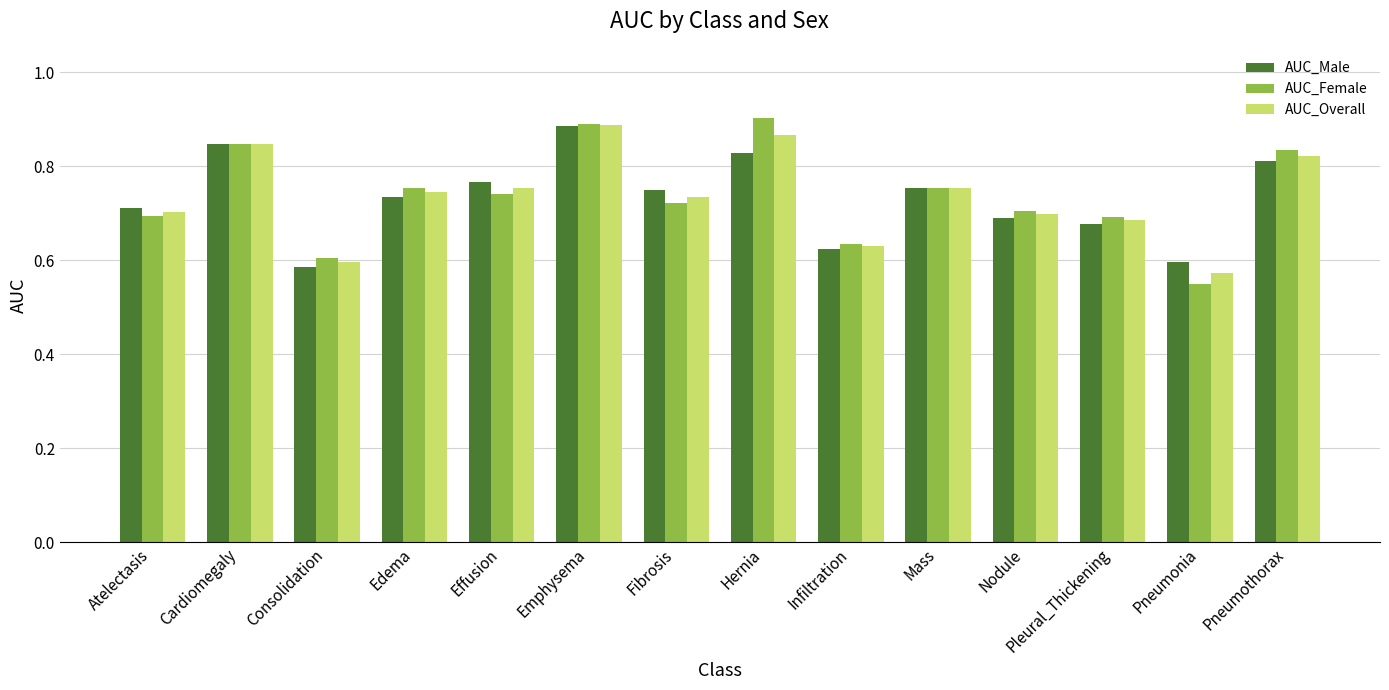

What is the sum of all AUC_Male values?

10.3